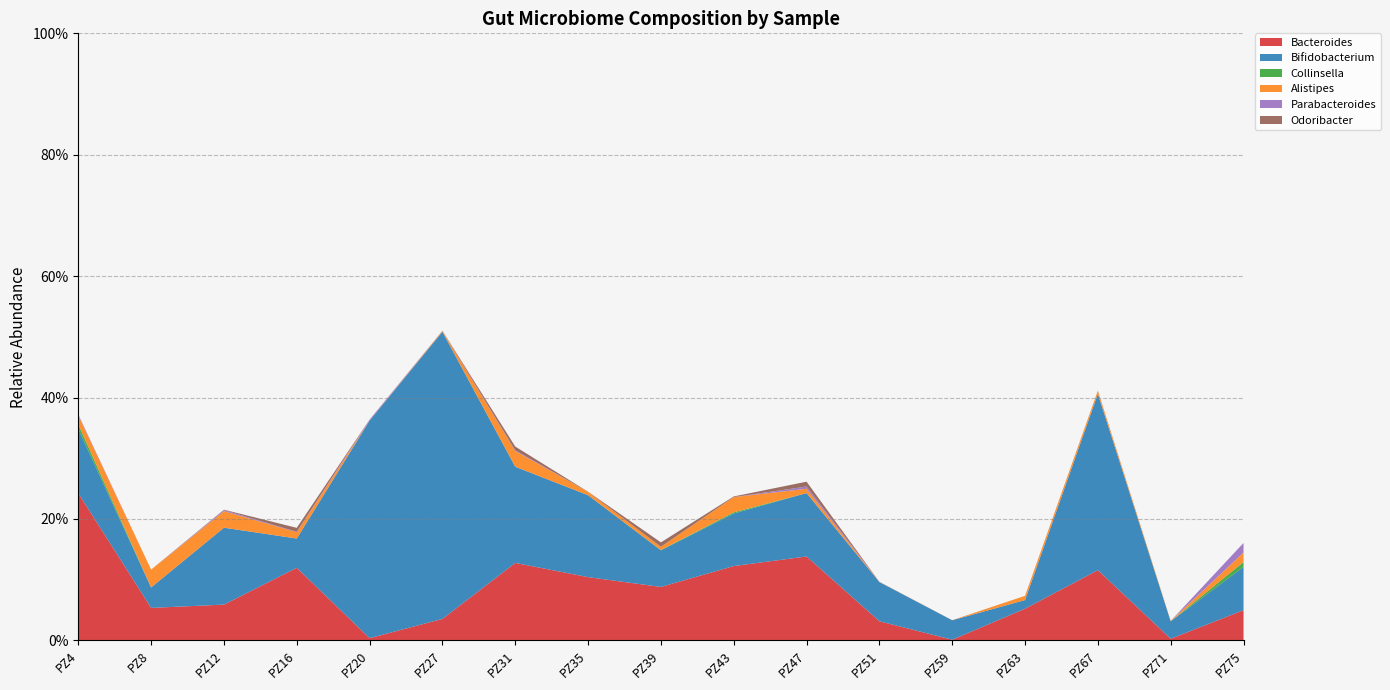

Reading left to right, extract all data points from this chart.

Bacteroides: 0.2	0.1	0.1	0.1	0.0	0.0	0.1	0.1	0.1	0.1	0.1	0.0	0.0	0.1	0.1	0.0	0.0
Bifidobacterium: 0.1	0.0	0.1	0.0	0.4	0.5	0.2	0.1	0.1	0.1	0.1	0.1	0.0	0.0	0.3	0.0	0.1
Collinsella: 0.0	0.0	0.0	0.0	0.0	0.0	0.0	0.0	0.0	0.0	0.0	0.0	0.0	0.0	0.0	0.0	0.0
Alistipes: 0.0	0.0	0.0	0.0	0.0	0.0	0.0	0.0	0.0	0.0	0.0	0.0	0.0	0.0	0.0	0.0	0.0
Parabacteroides: 0.0	0.0	0.0	0.0	0.0	0.0	0.0	0.0	0.0	0.0	0.0	0.0	0.0	0.0	0.0	0.0	0.0
Odoribacter: 0.0	0.0	0.0	0.0	0.0	0.0	0.0	0.0	0.0	0.0	0.0	0.0	0.0	0.0	0.0	0.0	0.0